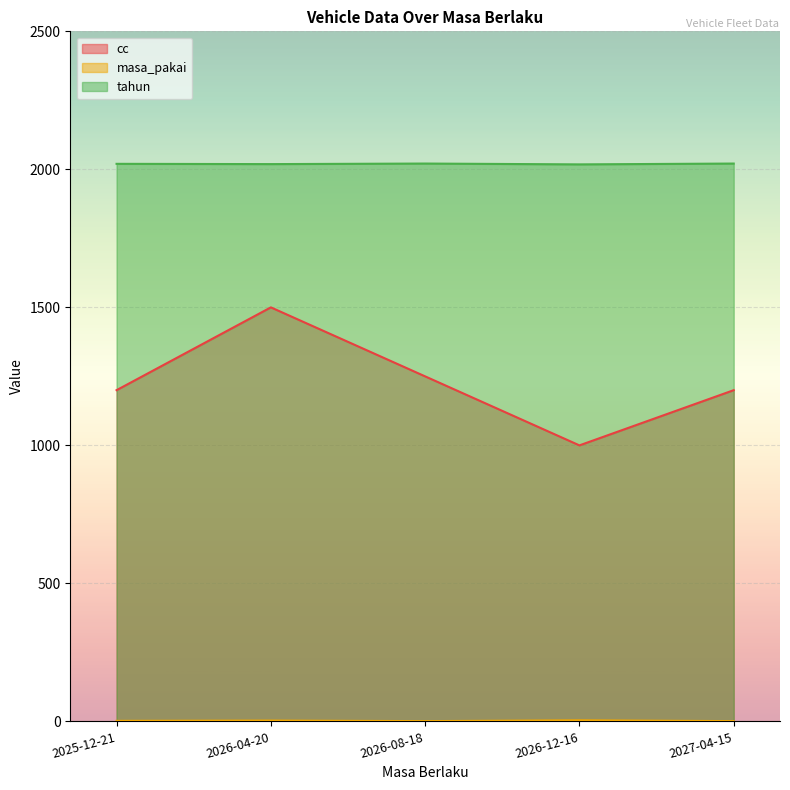

Is it true that cc equals 1000 at 2026-12-16?

True